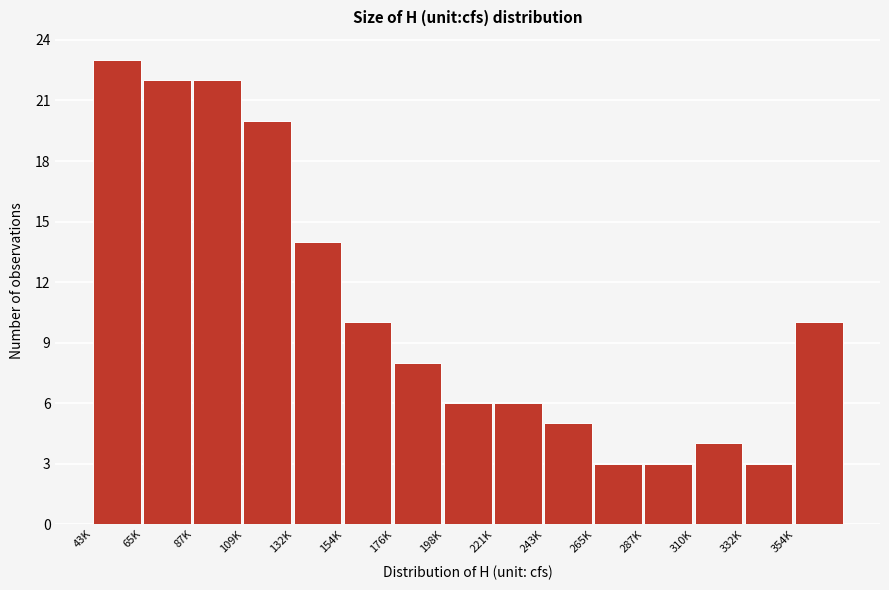

Reading left to right, what are all the values shown in this chart?

23	22	22	20	14	10	8	6	6	5	3	3	4	3	10